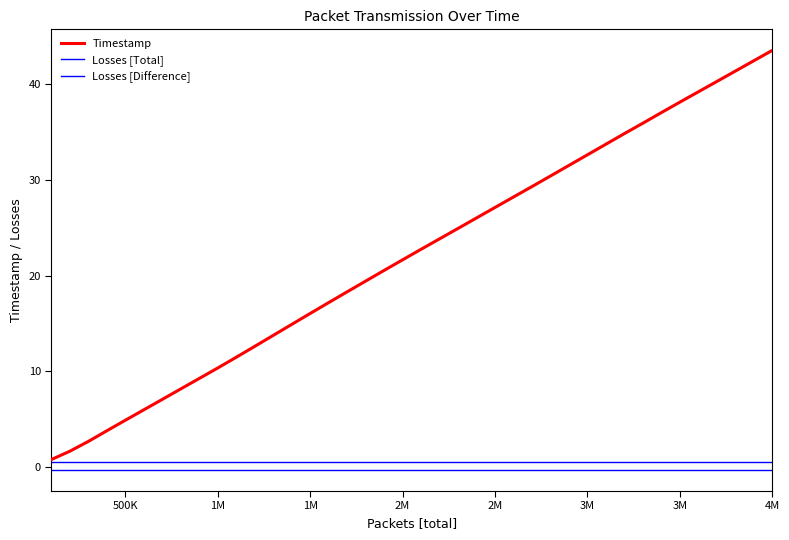

Does the chart display data point markers on the line(s)?

No